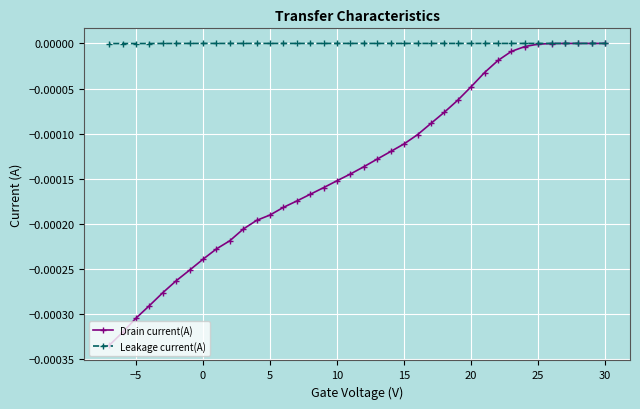

Which series has the widest spread of values?

Drain current(A)